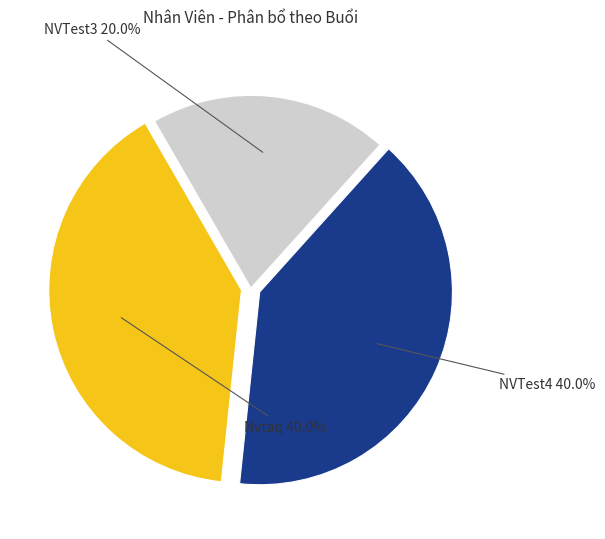

Count the number of slices in the pie.

3